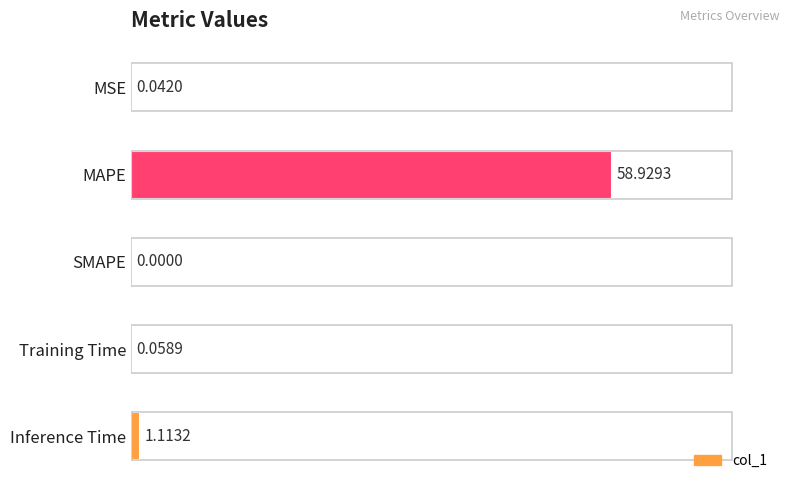

At which label is the value closest to 29?

Inference Time